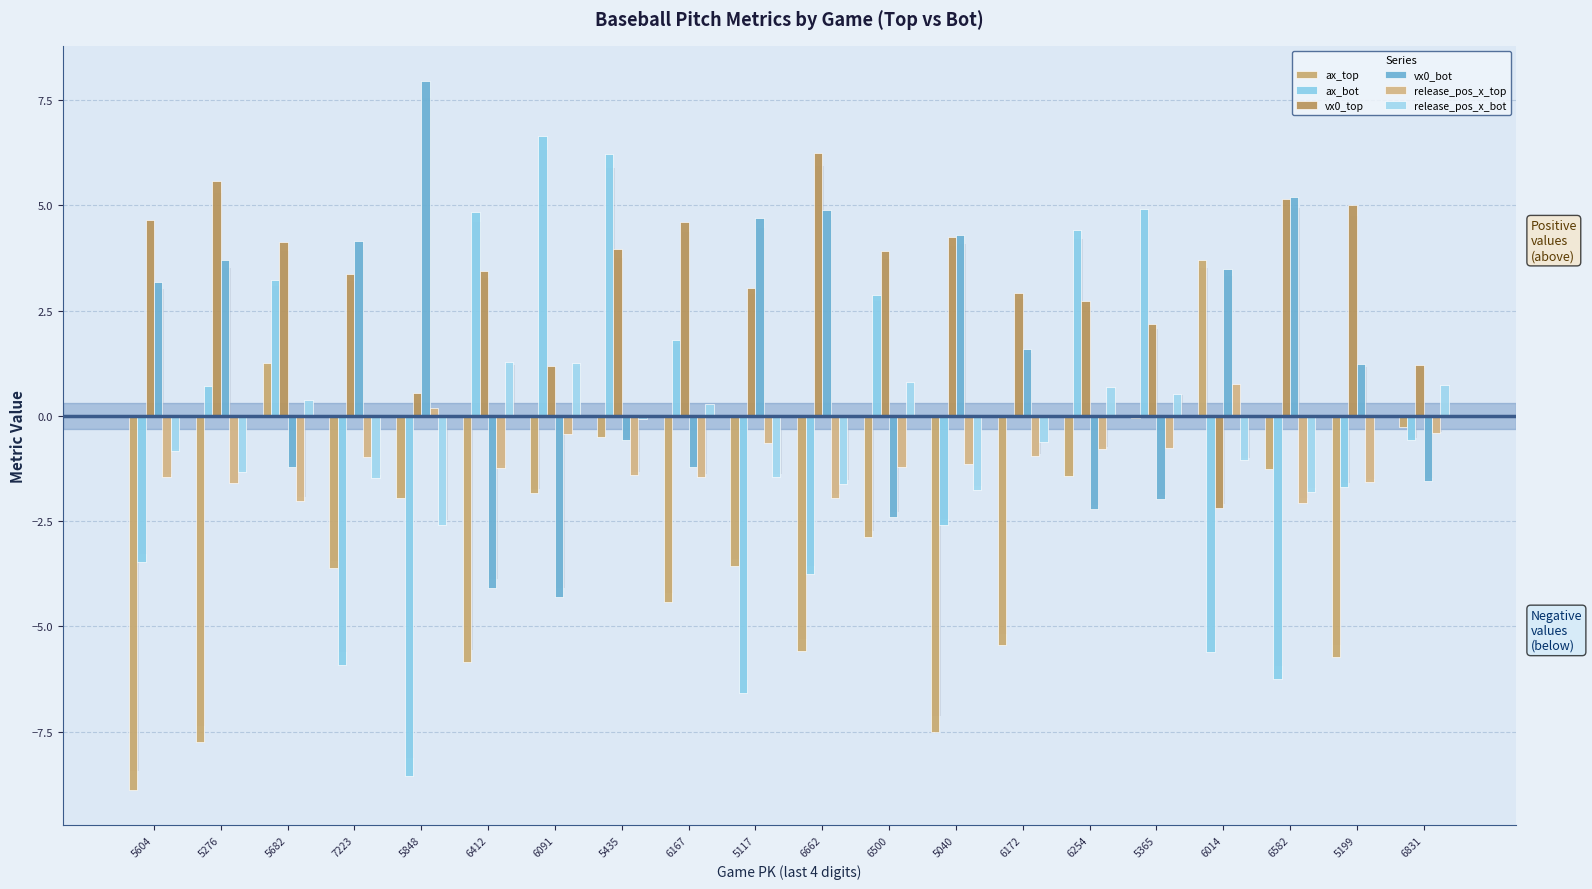

What is the average value of the vx0_bot series?

1.2